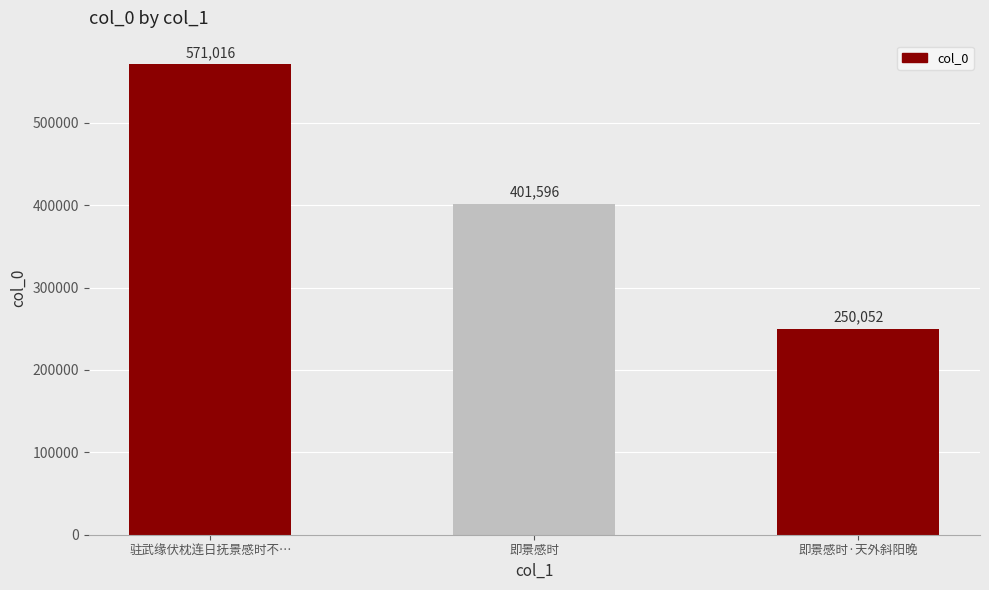

How many bars are there in total?

3